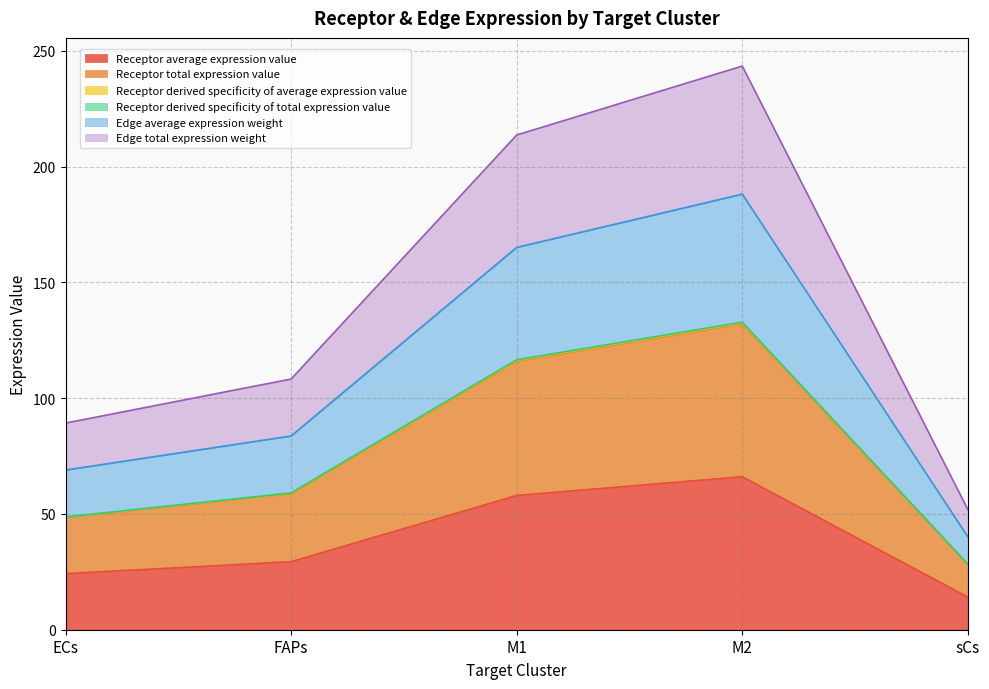

What is the difference between the highest and lowest values at FAPs?

78.9